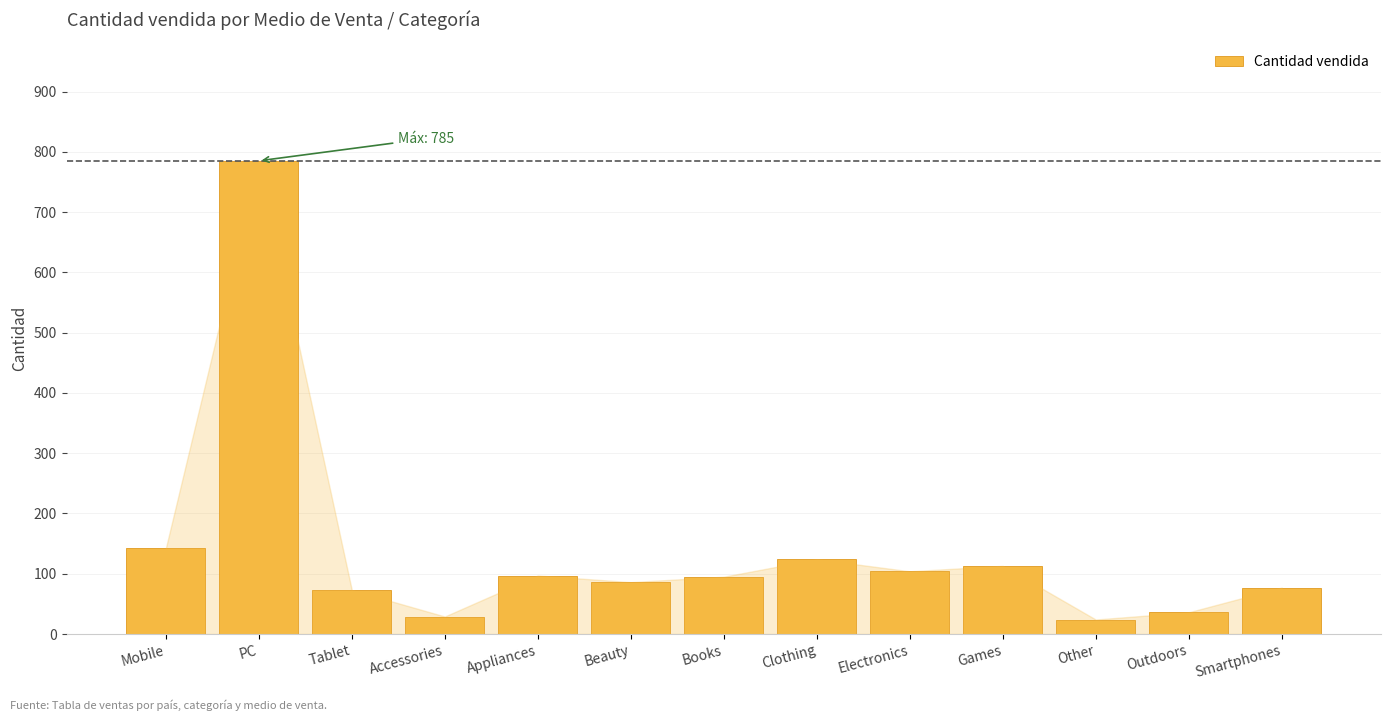

Are the bars grouped side by side (vs. stacked)?

No